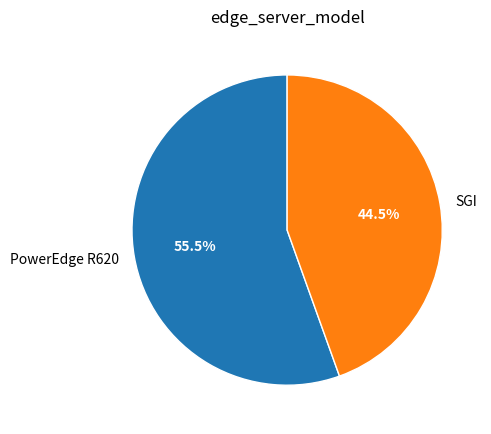

Which category has the smallest portion of the pie?

SGI